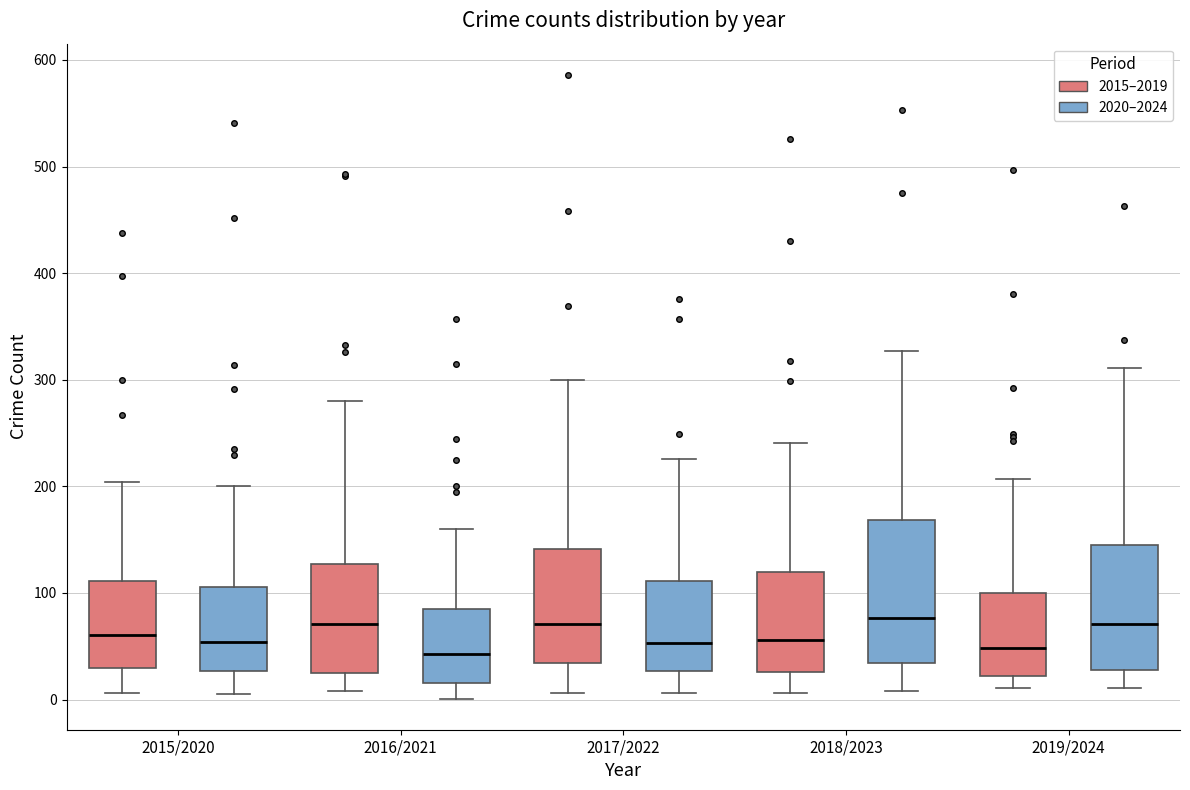

Where does the upper whisker of the box for 2019/2024 (2015–2019) end on the y-axis? The values are not printed on the chart, so give them approximately, as read against the axis.

210